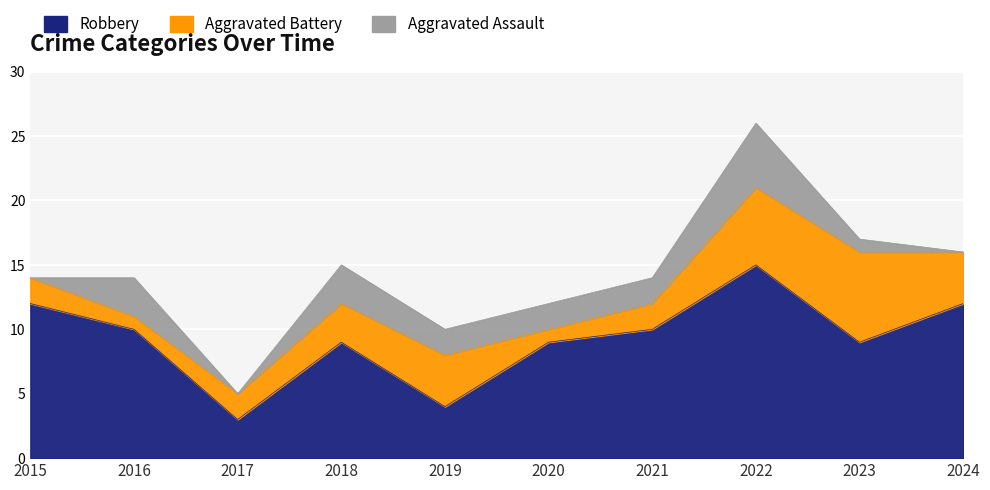

How many lines are shown in the chart?

3